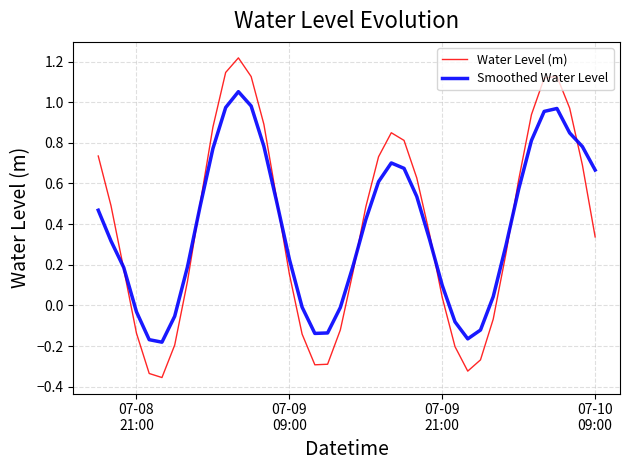

Rank the series by their maximum value, from highest to lowest.

Water Level (m), Smoothed Water Level